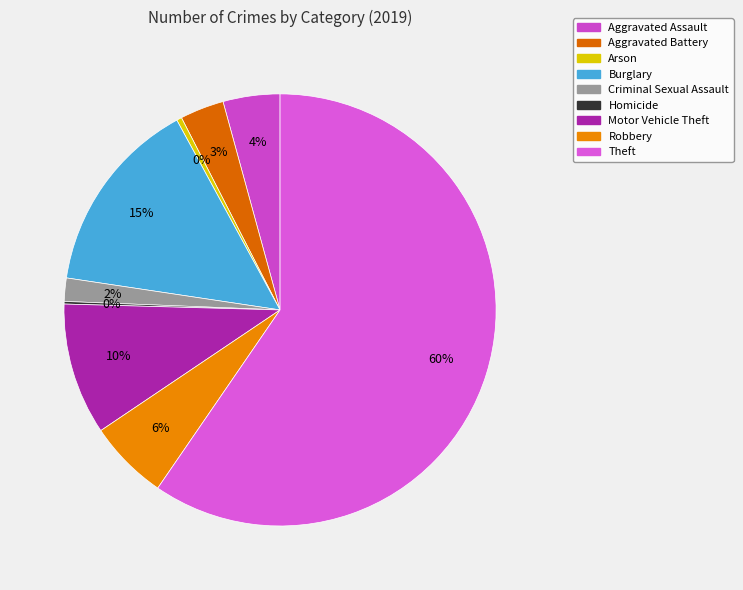

To the nearest percent, what is the average slice percentage?

11%